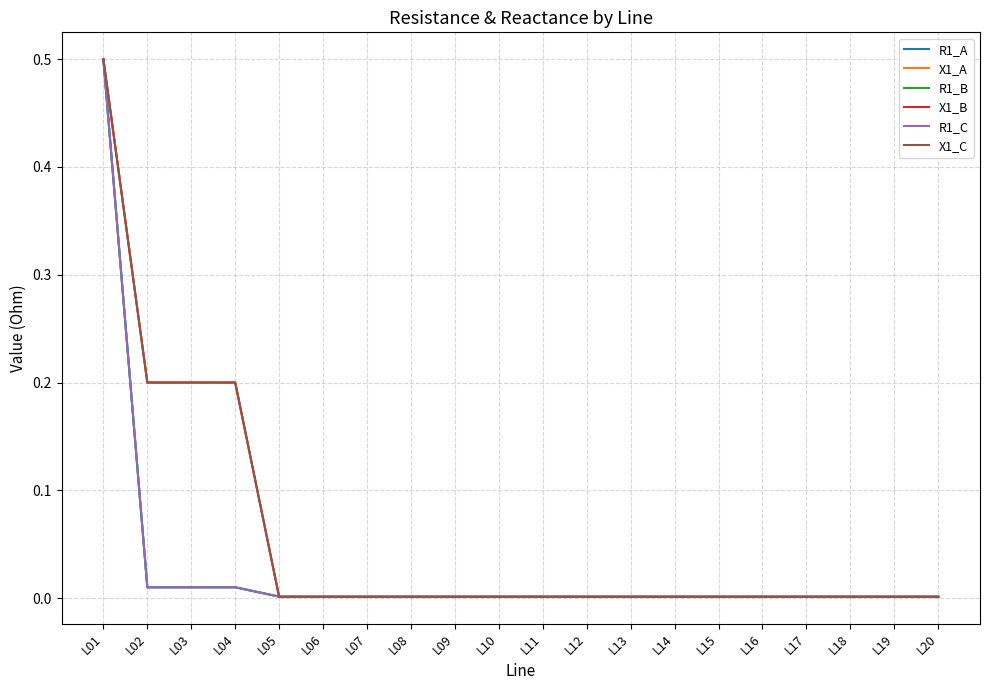

Which series has the largest range (max minus min)?

X1_A